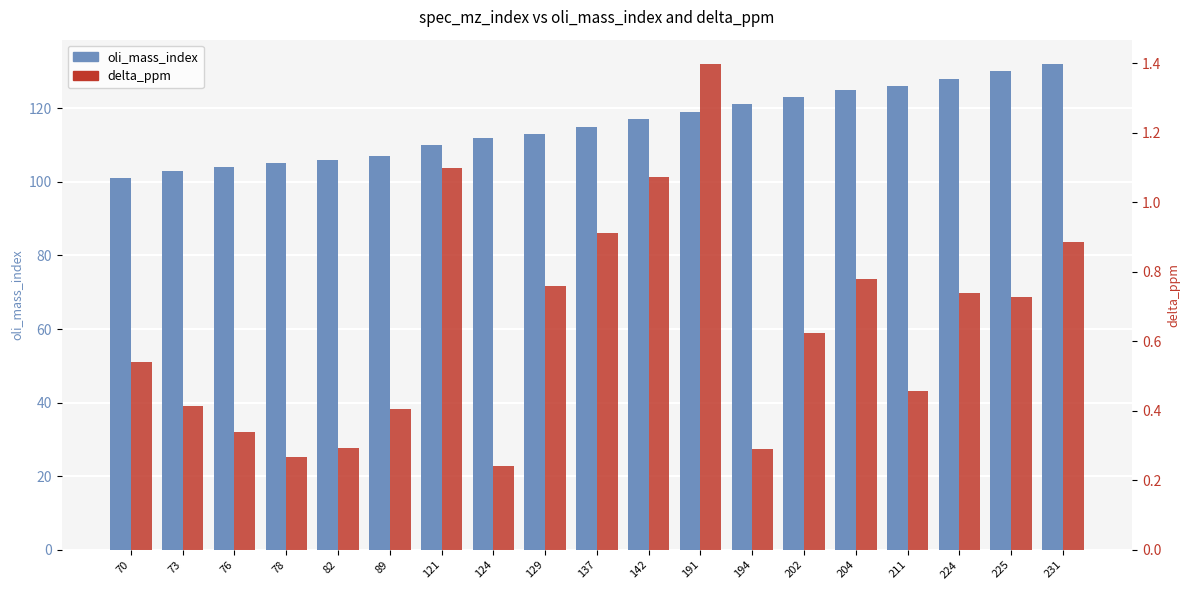

How many bars are there in each group?

2